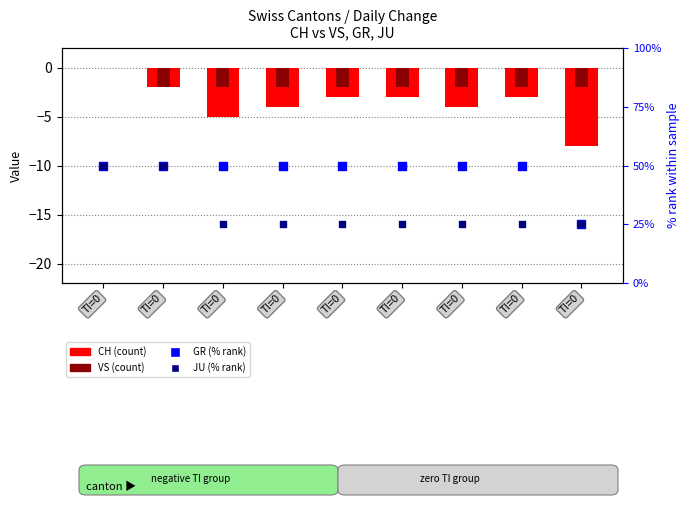

Is the value of GR (% rank) at TI=0 greater than the value of VS at TI=0?

Yes